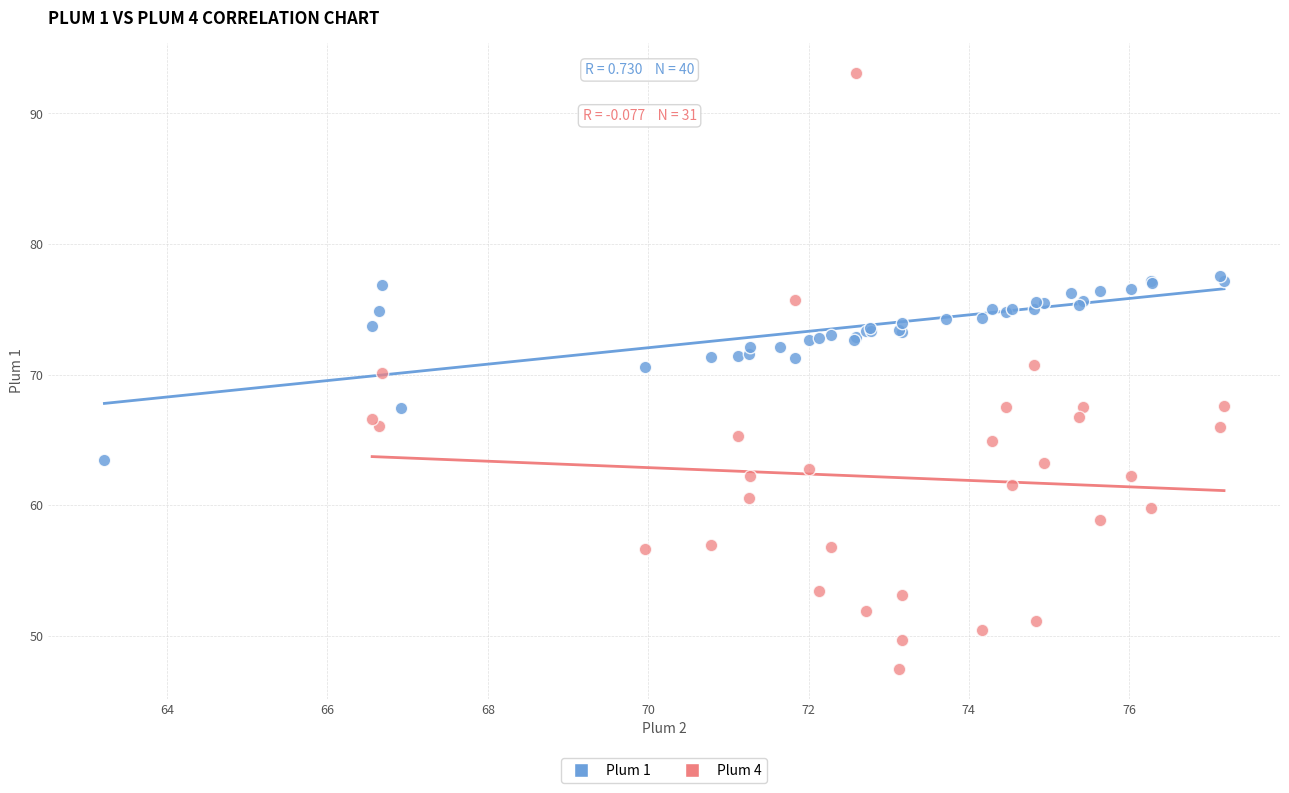

Which series reaches the minimum Y coordinate?

Plum 4